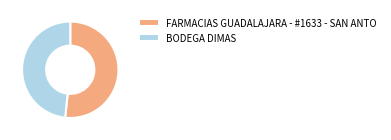

True or false: FARMACIAS GUADALAJARA - #1633 - SAN ANTO accounts for 52% of the total.

True